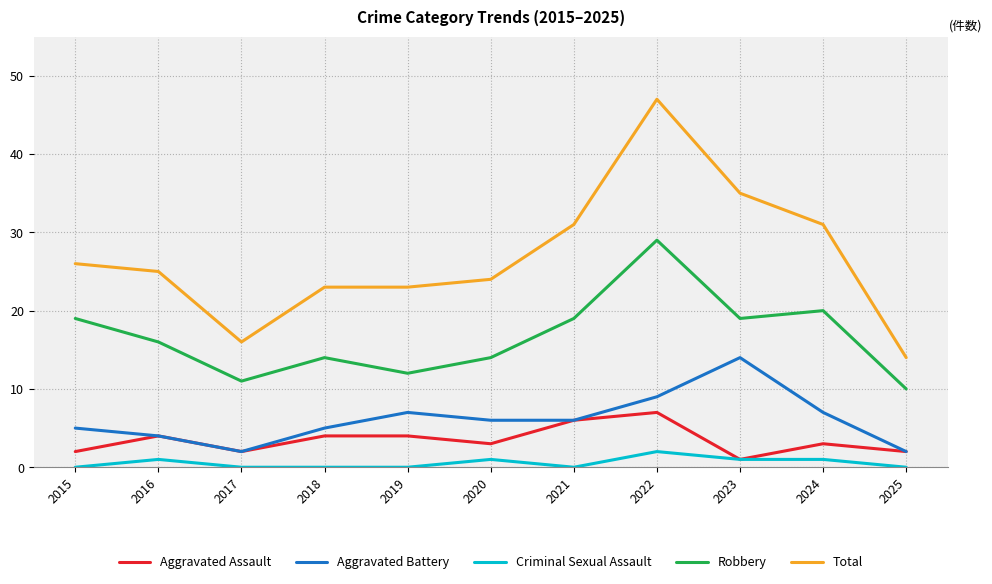

What is the difference between the maximum and minimum values in the Aggravated Assault series?

6